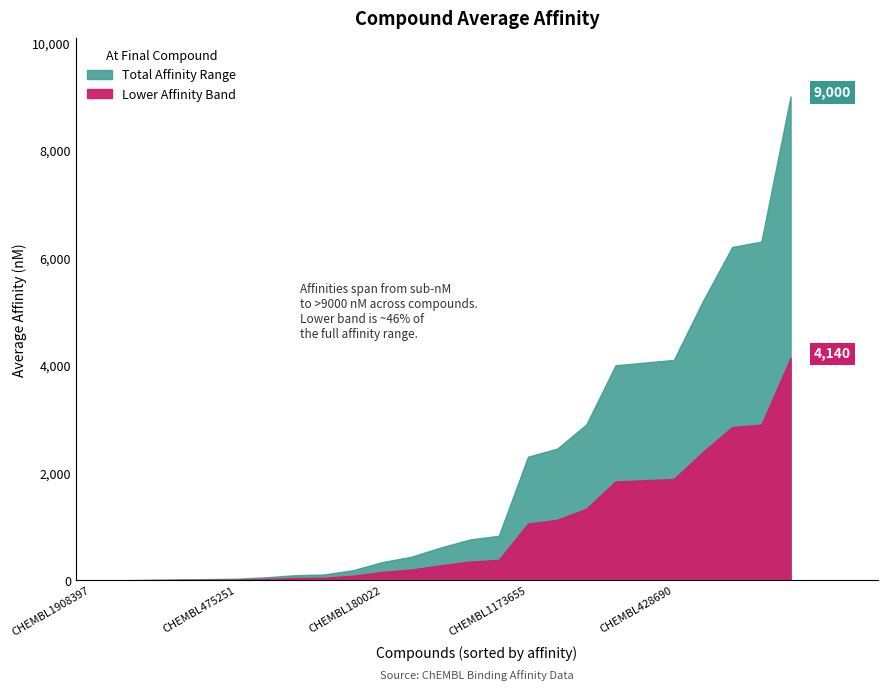

How many intersections are there between Higher Affinity and Lower Affinity?

1